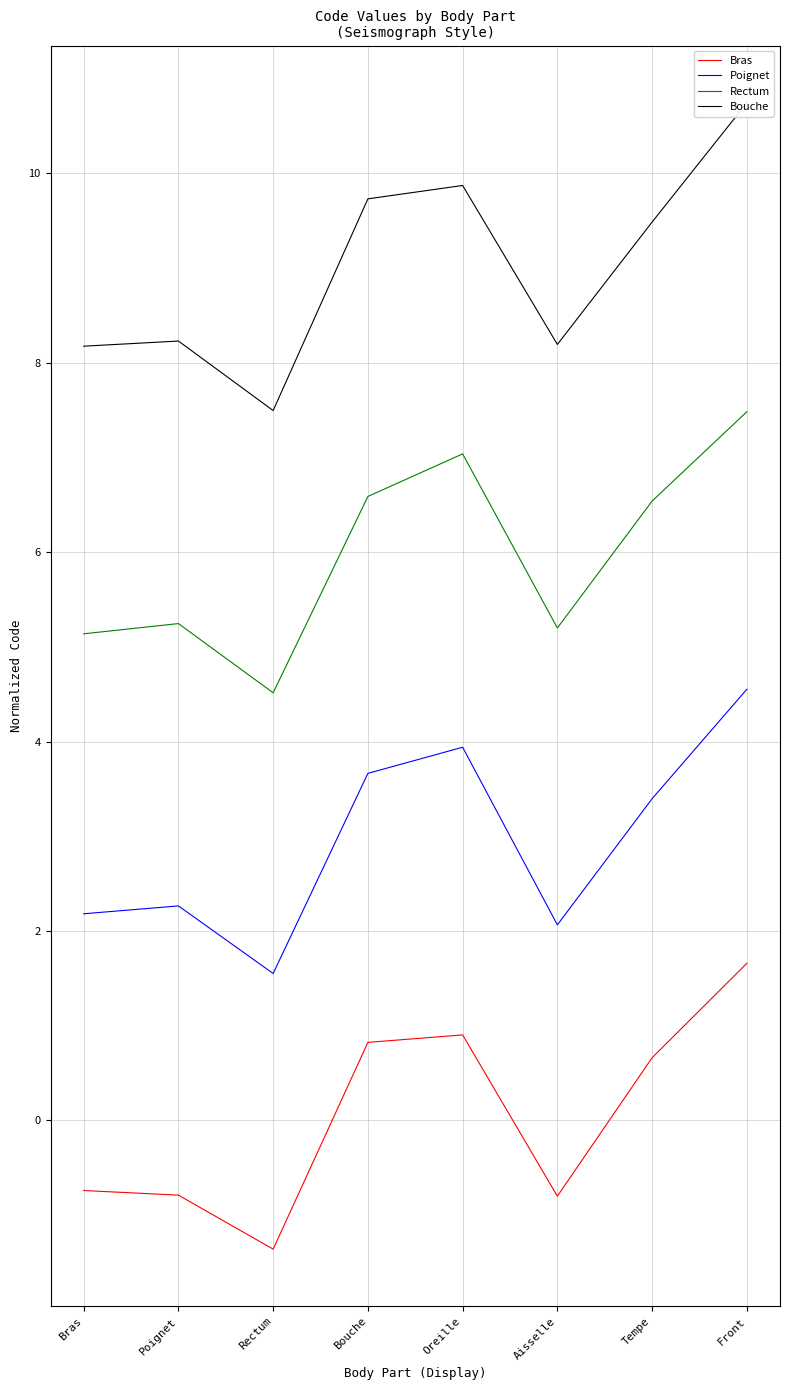

What is the difference between the Rectum values at Oreille and Tempe?

0.5